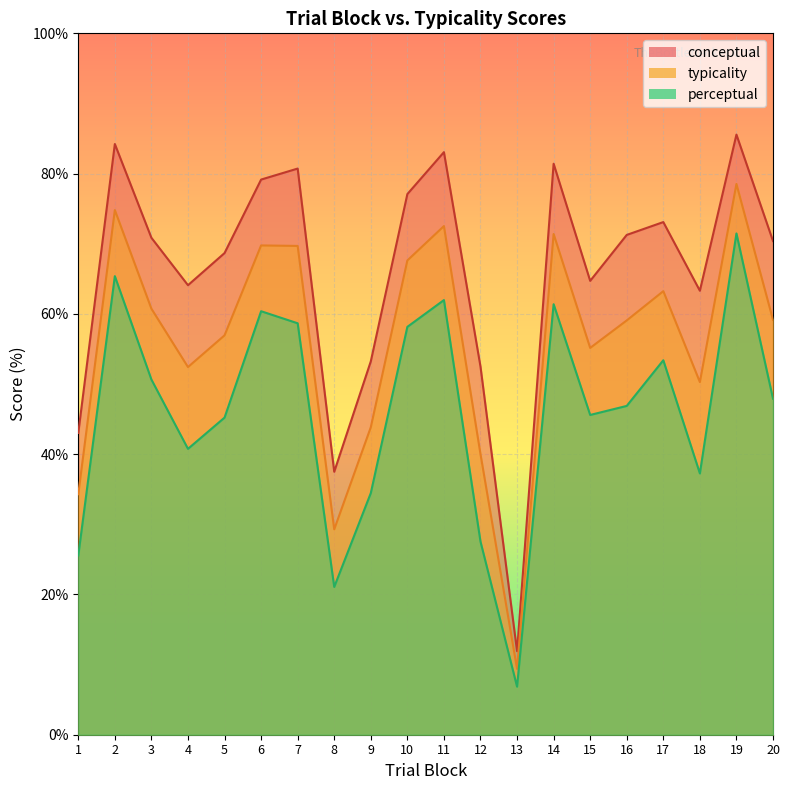

True or false: typicality and conceptual cross at least once.

False